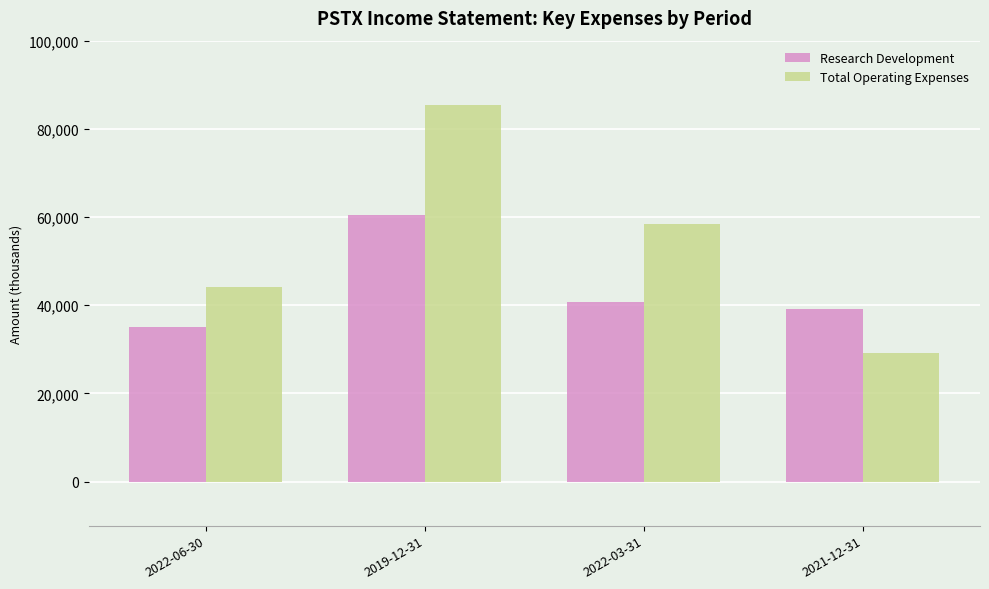

At how many categories does at least one series exceed 50985?

2